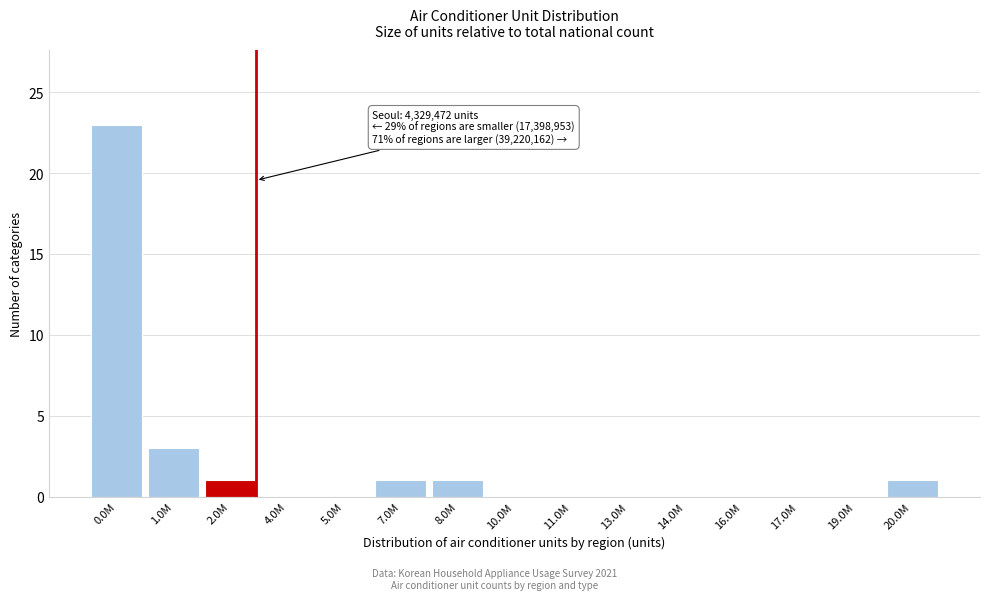

Reading left to right, transcribe all the data shown in this chart.

0.0M=23	1.0M=3	2.0M=1	4.0M=0	5.0M=0	7.0M=1	8.0M=1	10.0M=0	11.0M=0	13.0M=0	14.0M=0	16.0M=0	17.0M=0	19.0M=0	20.0M=1